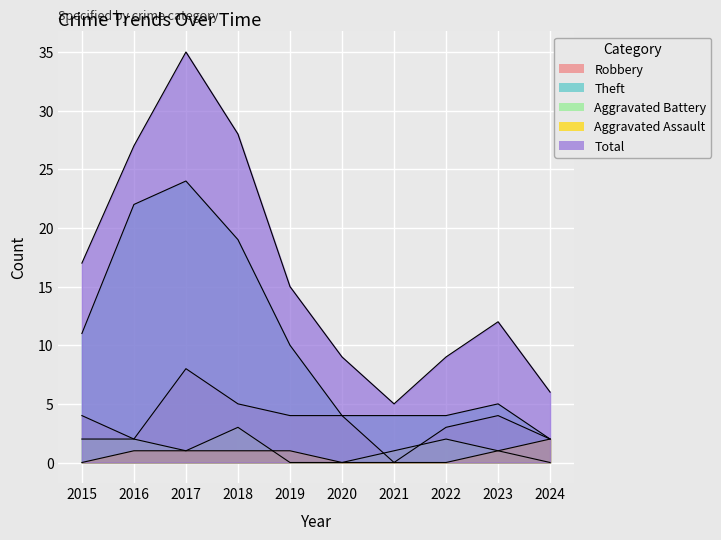

What is the sum of the Robbery values at 2021 and 2017?

8